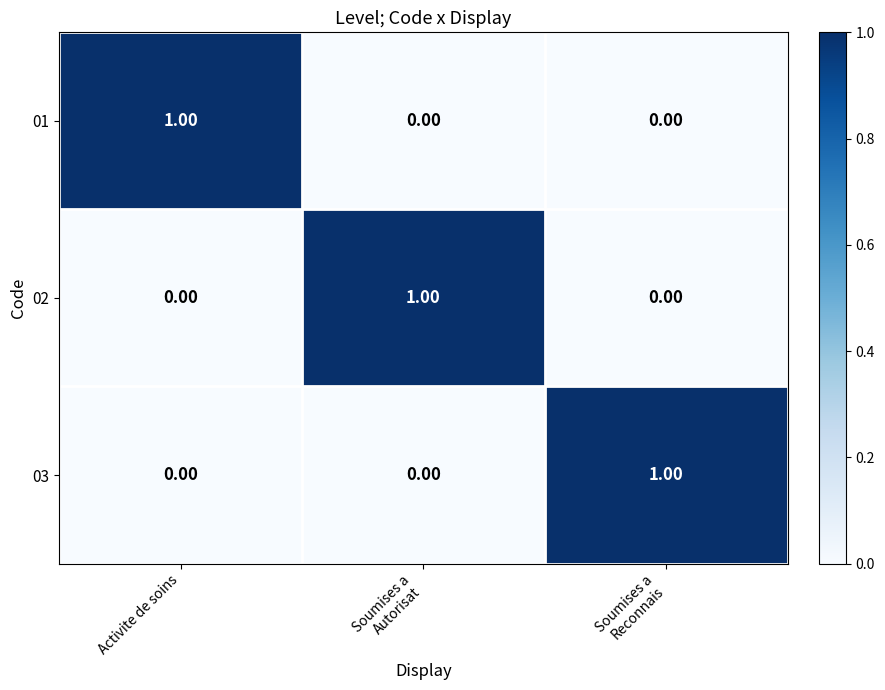

How many categories are shown in the chart?

3